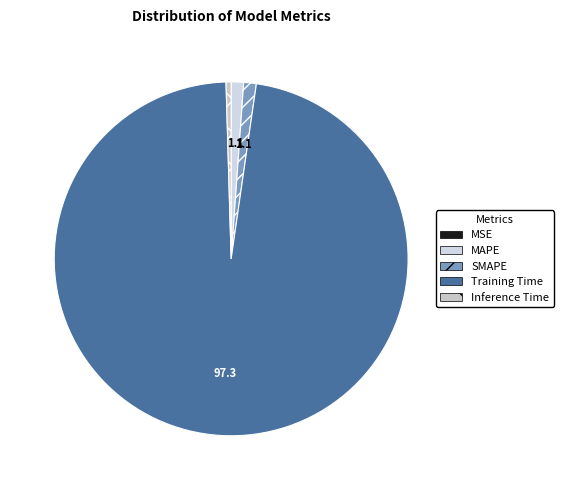

True or false: SMAPE accounts for 1% of the total.

True